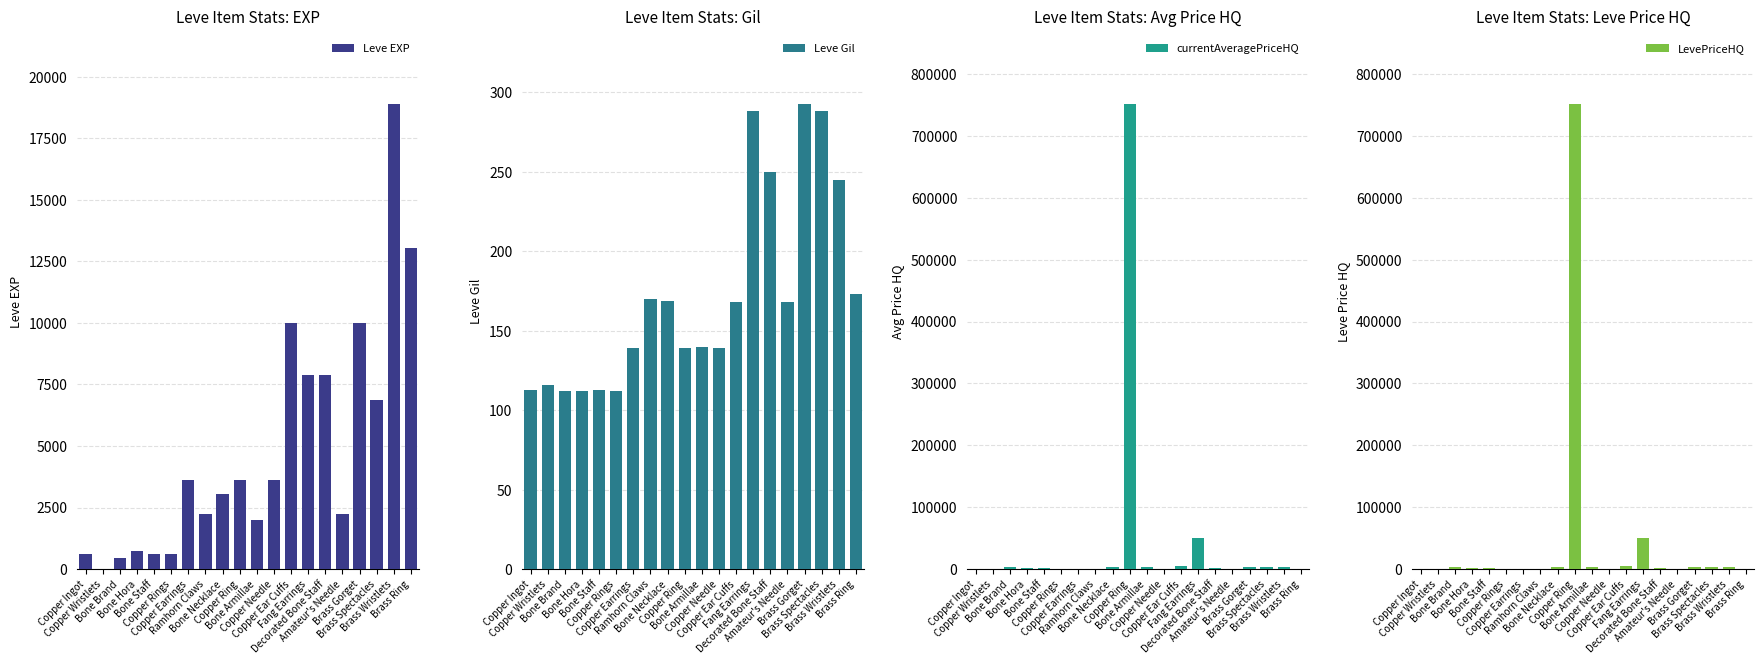

The value of currentAveragePriceHQ at Decorated Bone Staff is 673.4. True or false?

False